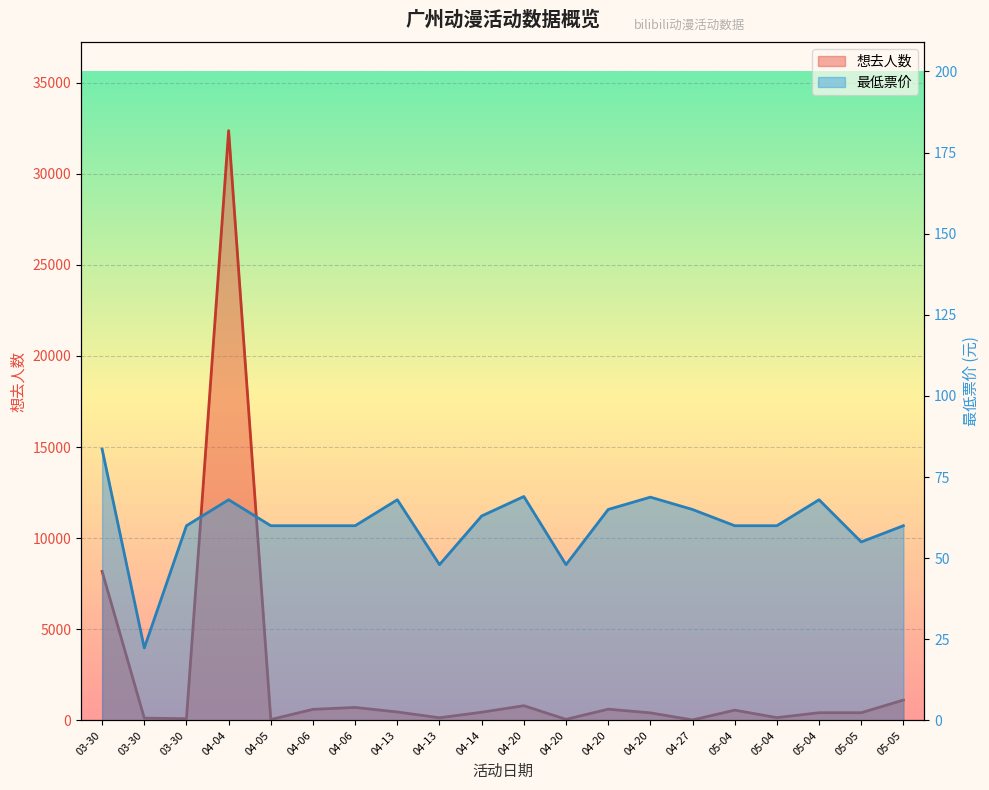

At which label does 想去人数 first exceed 449?

03-30